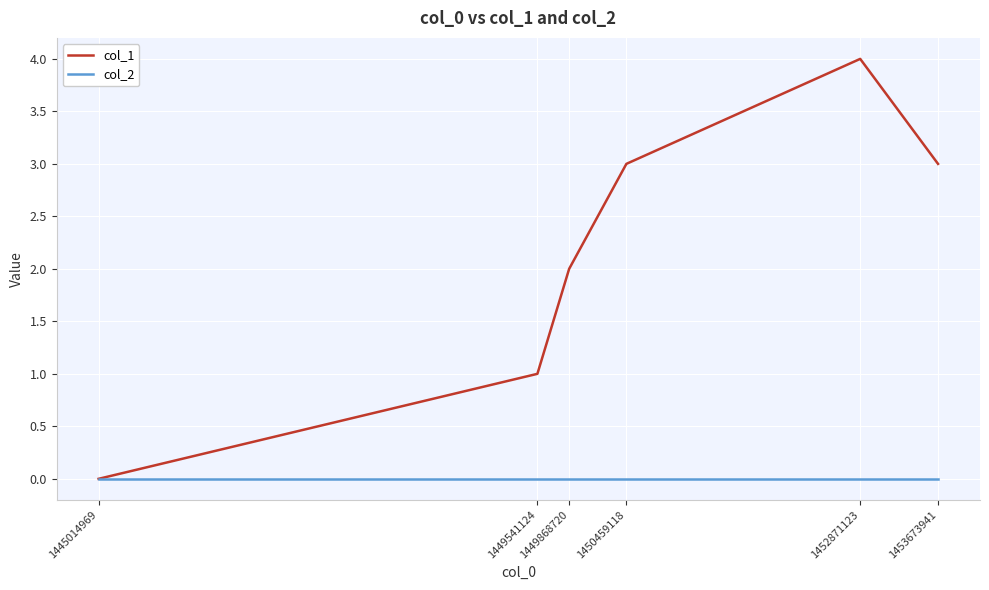

What is the greatest value displayed?

4